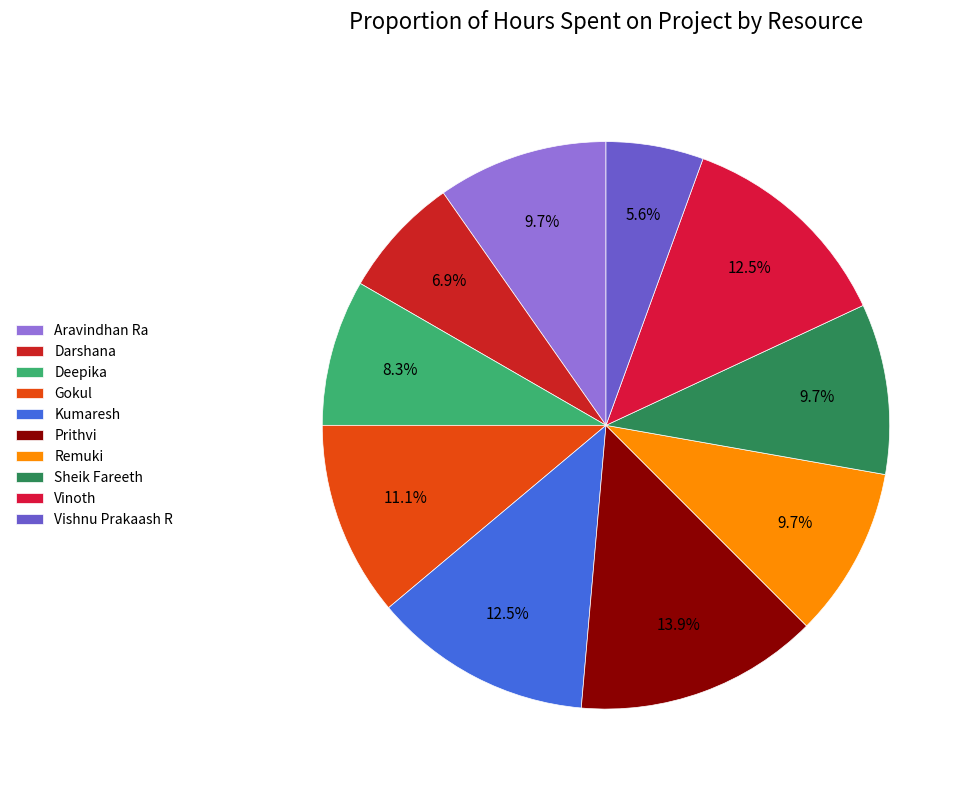

Rank the categories by value from highest to lowest.

Prithvi, Kumaresh, Vinoth, Gokul, Aravindhan Ra, Remuki, Sheik Fareeth, Deepika, Darshana, Vishnu Prakaash R